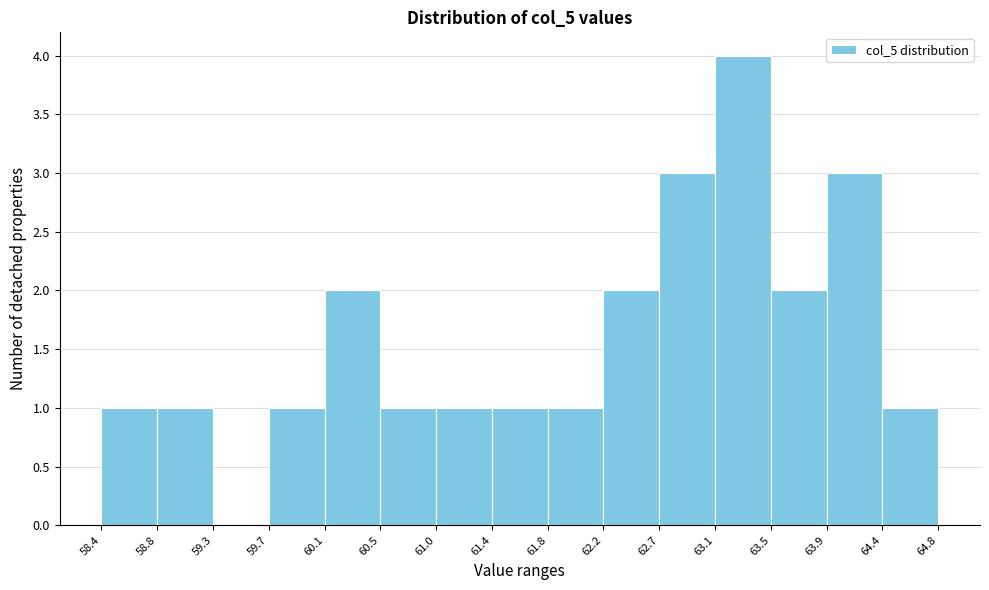

Reading left to right, transcribe this chart: for each bar, give the range it covers on the x-axis and its height. The values are not printed on the chart, so give them approximately, as read against the axis.

58.4 to 58.8: 1
58.8 to 59.3: 1
59.3 to 59.7: 0
59.7 to 60.1: 1
60.1 to 60.5: 2
60.5 to 61.0: 1
61.0 to 61.4: 1
61.4 to 61.8: 1
61.8 to 62.2: 1
62.2 to 62.7: 2
62.7 to 63.1: 3
63.1 to 63.5: 4
63.5 to 63.9: 2
63.9 to 64.4: 3
64.4 to 64.8: 1